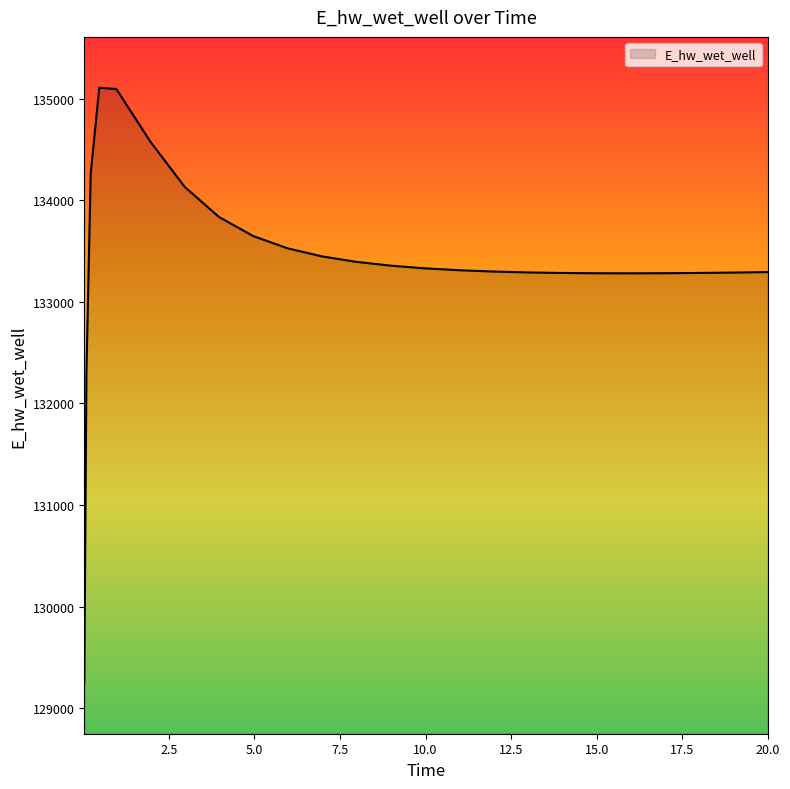

What is the difference between the maximum and minimum values?

5858.6